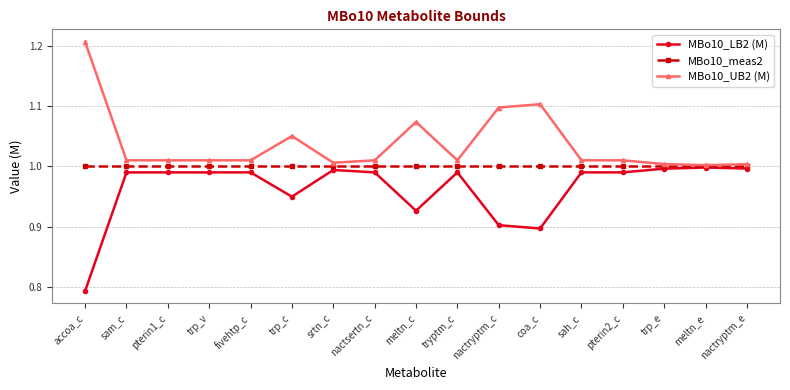

What is the label of the 3rd point from the right?

trp_e